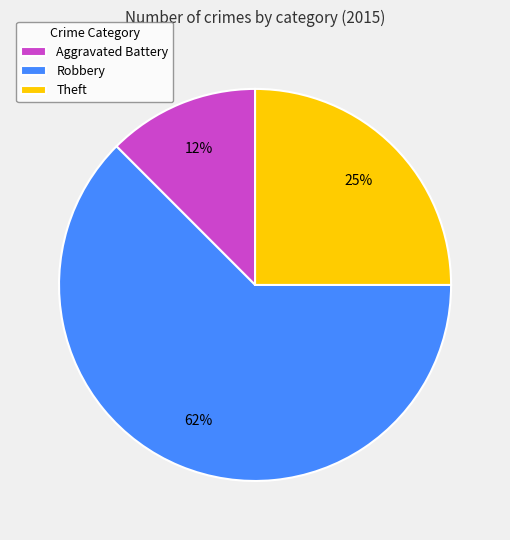

Rank the categories by value from lowest to highest.

Aggravated Battery, Theft, Robbery